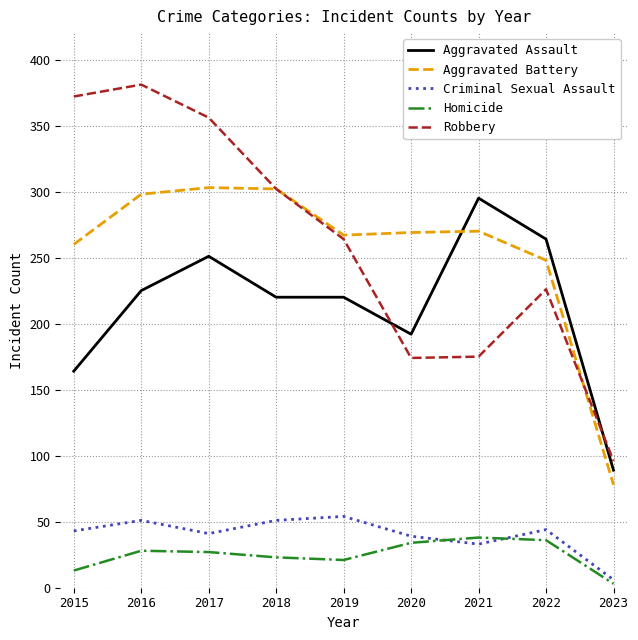

Rank the series at 2016 from lowest to highest value.

Homicide, Criminal Sexual Assault, Aggravated Assault, Aggravated Battery, Robbery